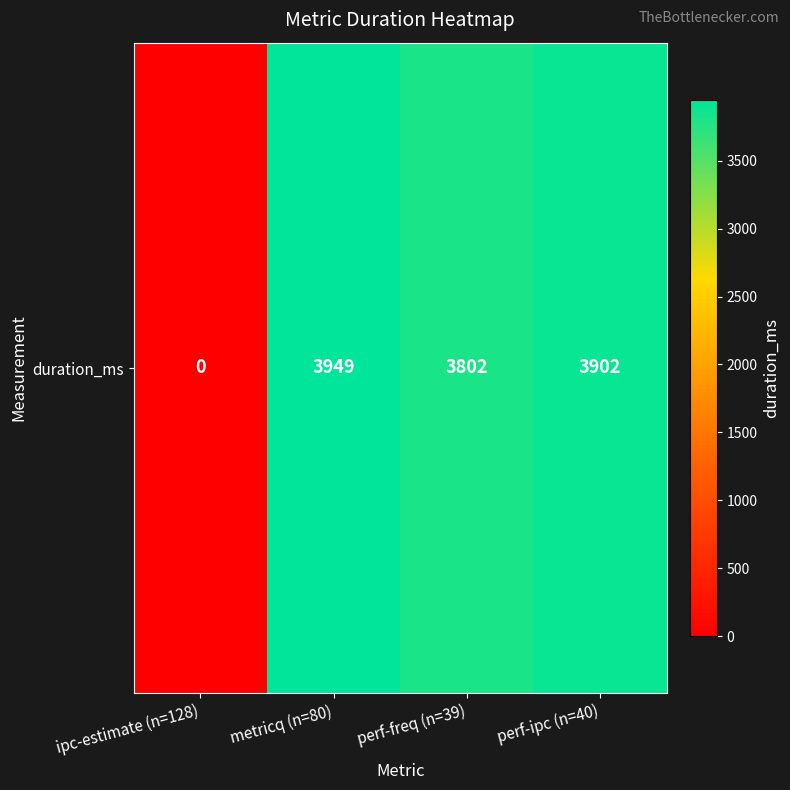

Between perf-freq (n=39) and ipc-estimate (n=128), which is larger?

perf-freq (n=39)